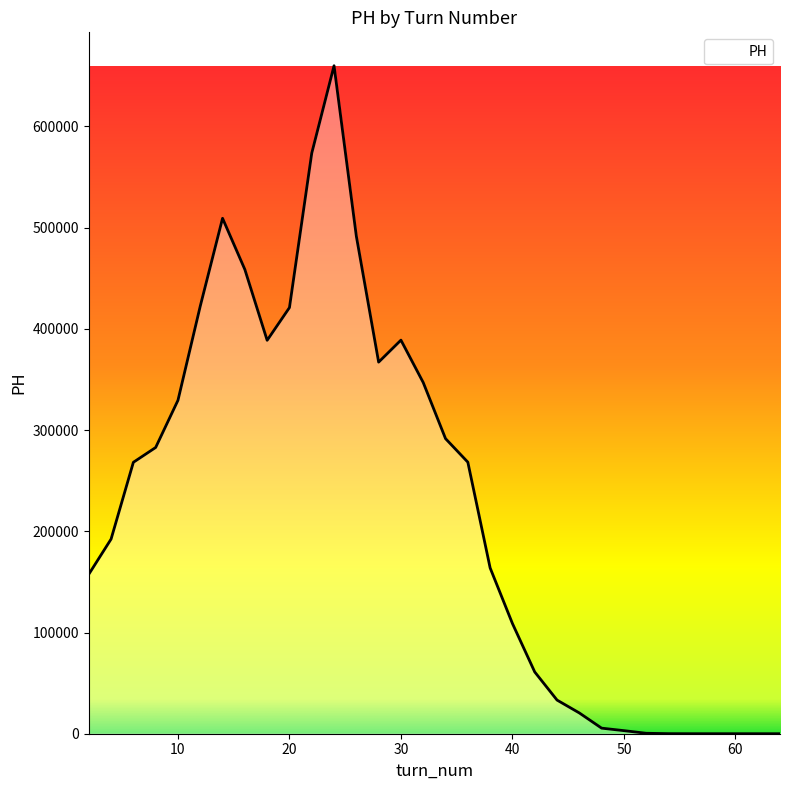

What is the difference between the maximum and minimum values?

660035